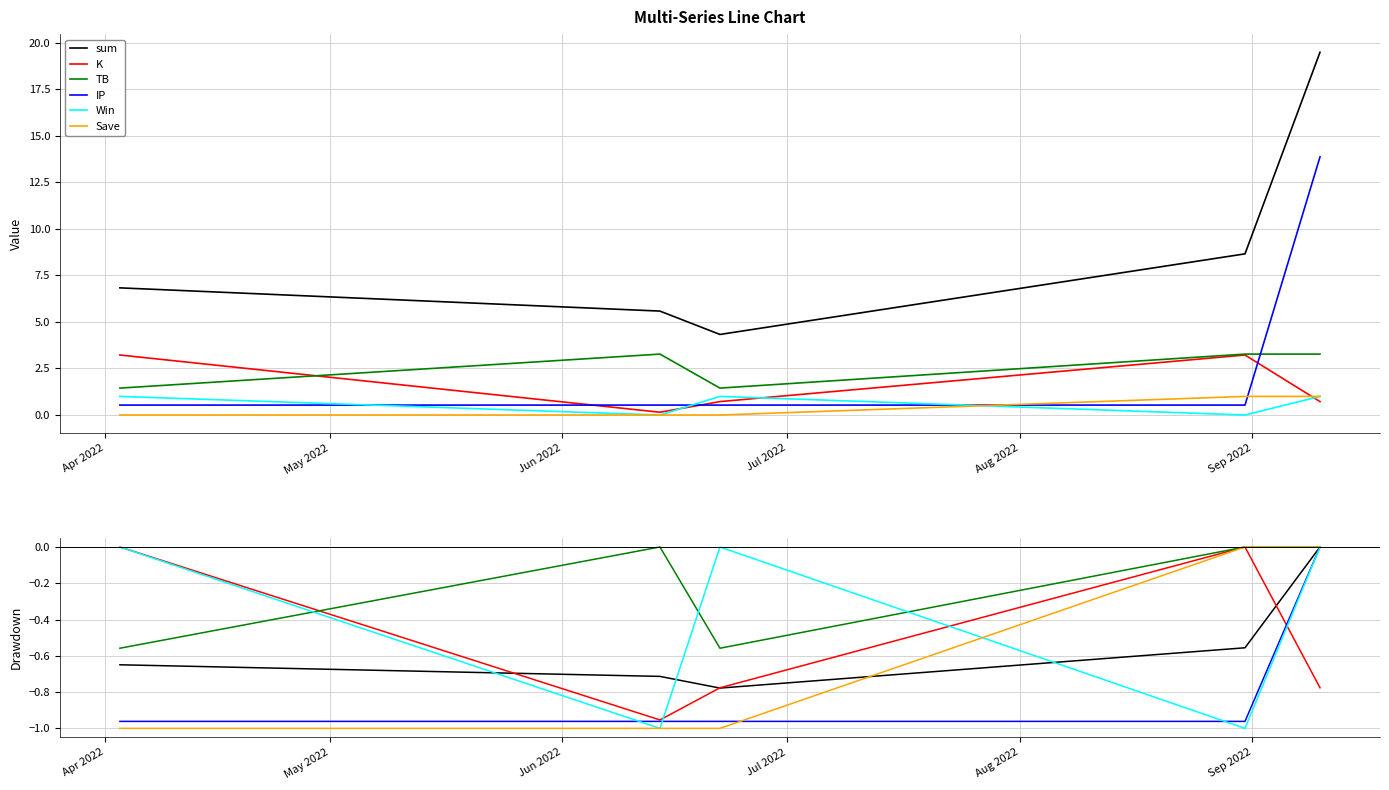

Where is Save nearest to the value 0?

Apr 2022